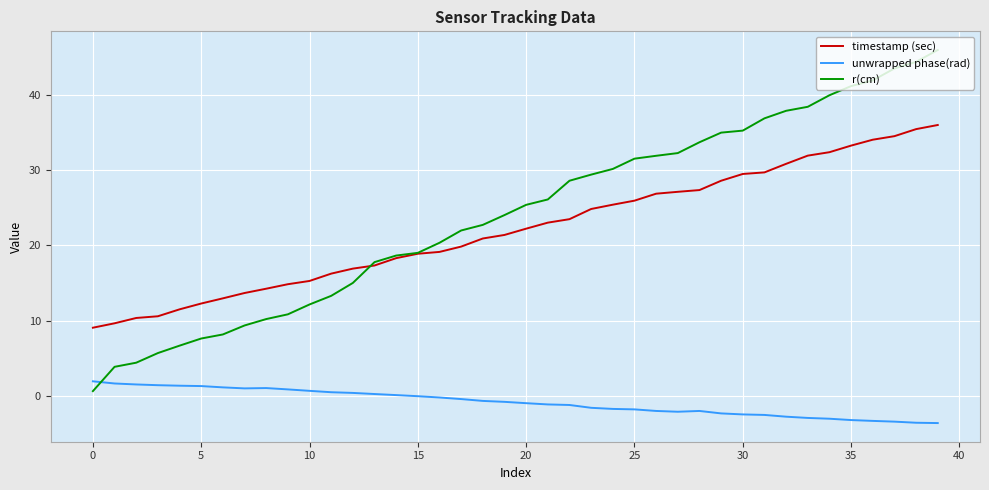

What is the maximum value for unwrapped phase(rad)?

2.0